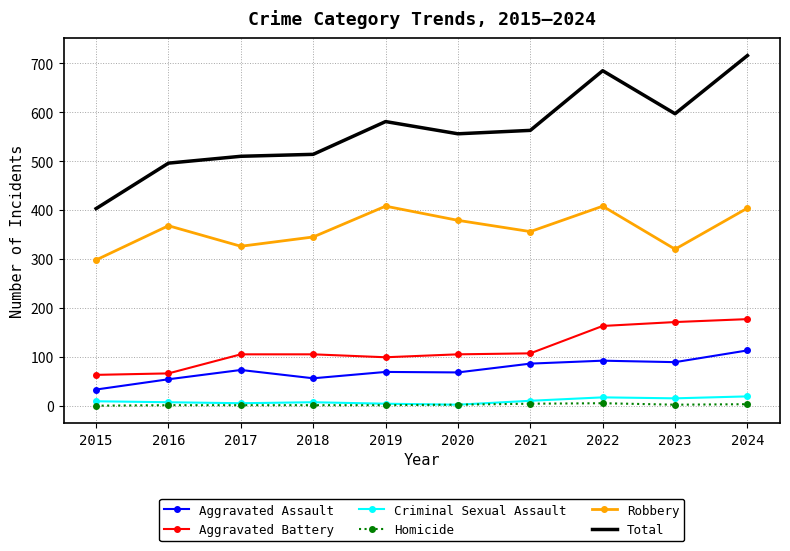

What are all the series names shown in the legend?

Aggravated Assault, Aggravated Battery, Criminal Sexual Assault, Homicide, Robbery, Total